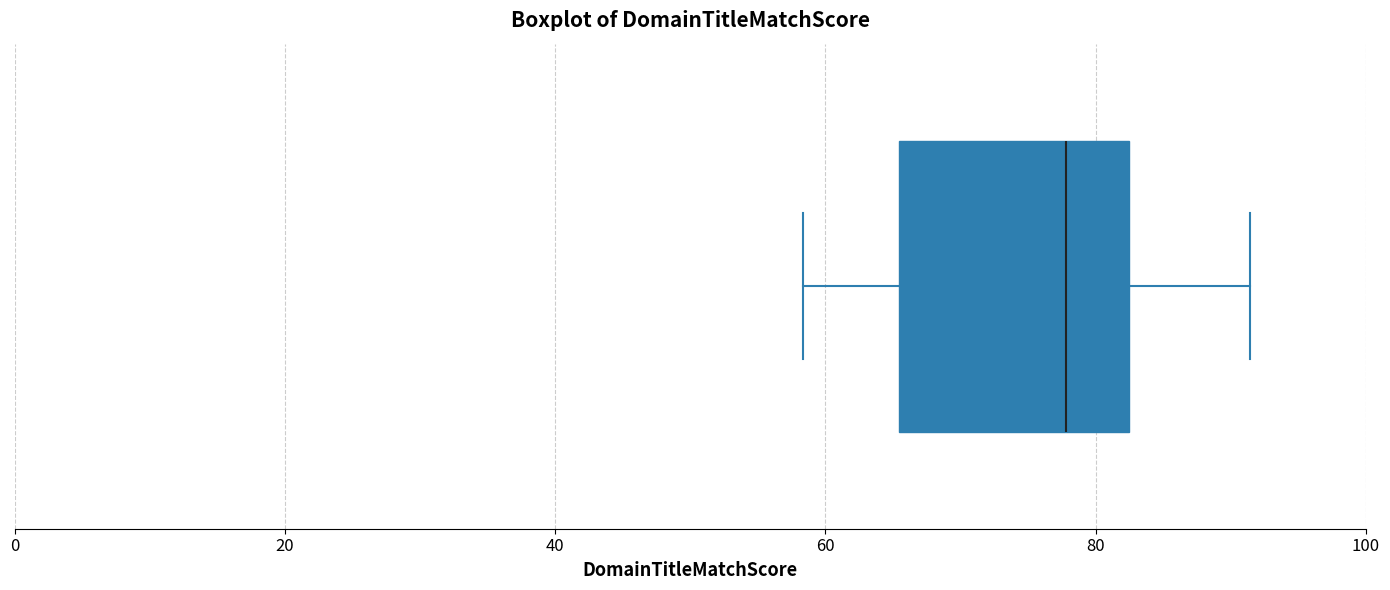

Read this box plot against the x-axis: the position of the median line, the range covered by the box, and the ends of both whiskers. The values are not printed on the chart, so give them approximately, as read against the axis.

median 78, box 66 to 82, whiskers 58 to 92